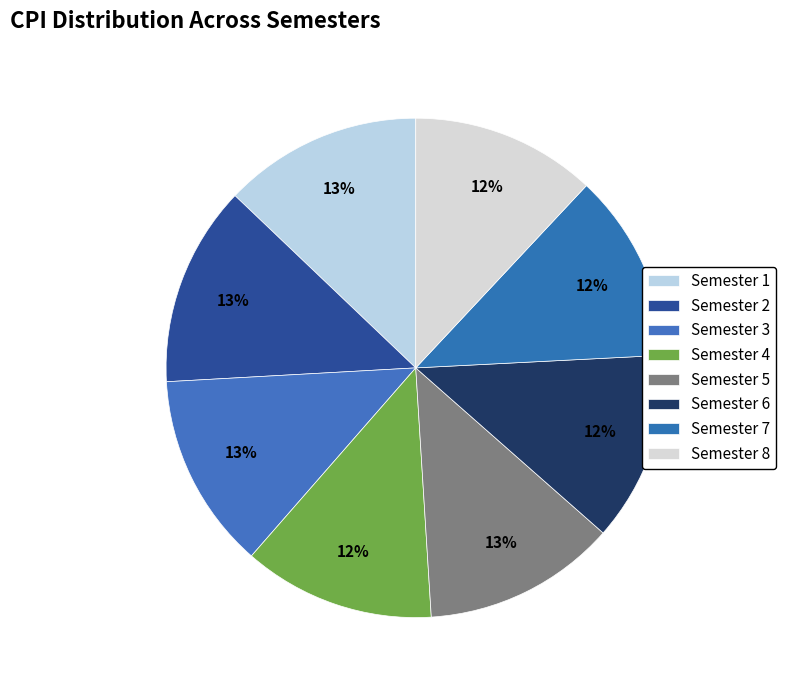

True or false: Semester 4 accounts for 12% of the total.

True